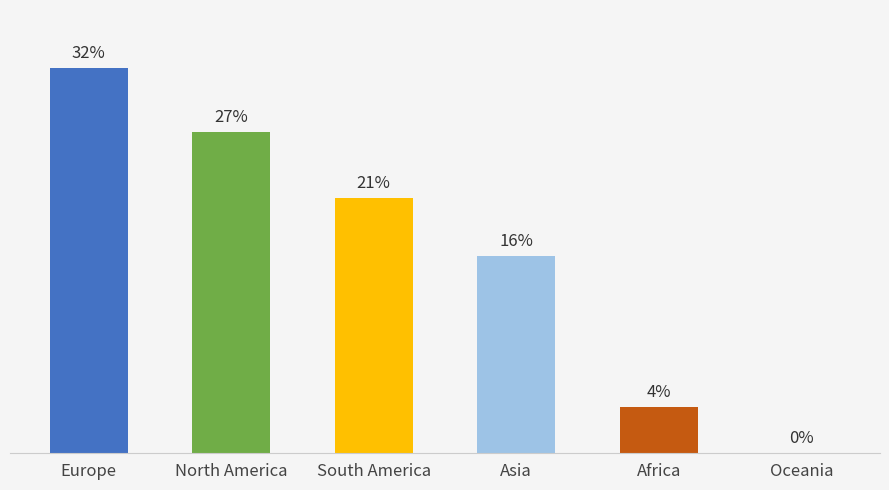

The value at Europe is 1344278. True or false?

False